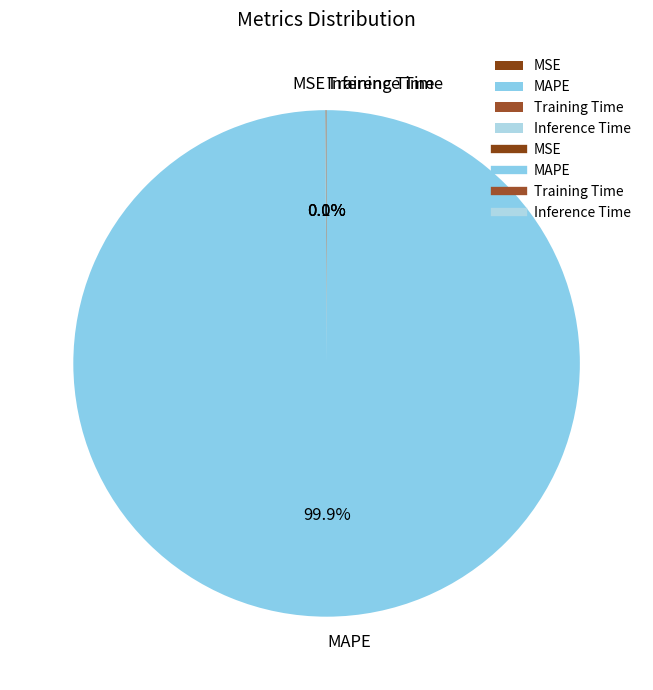

Does MAPE represent more than half of the total?

Yes